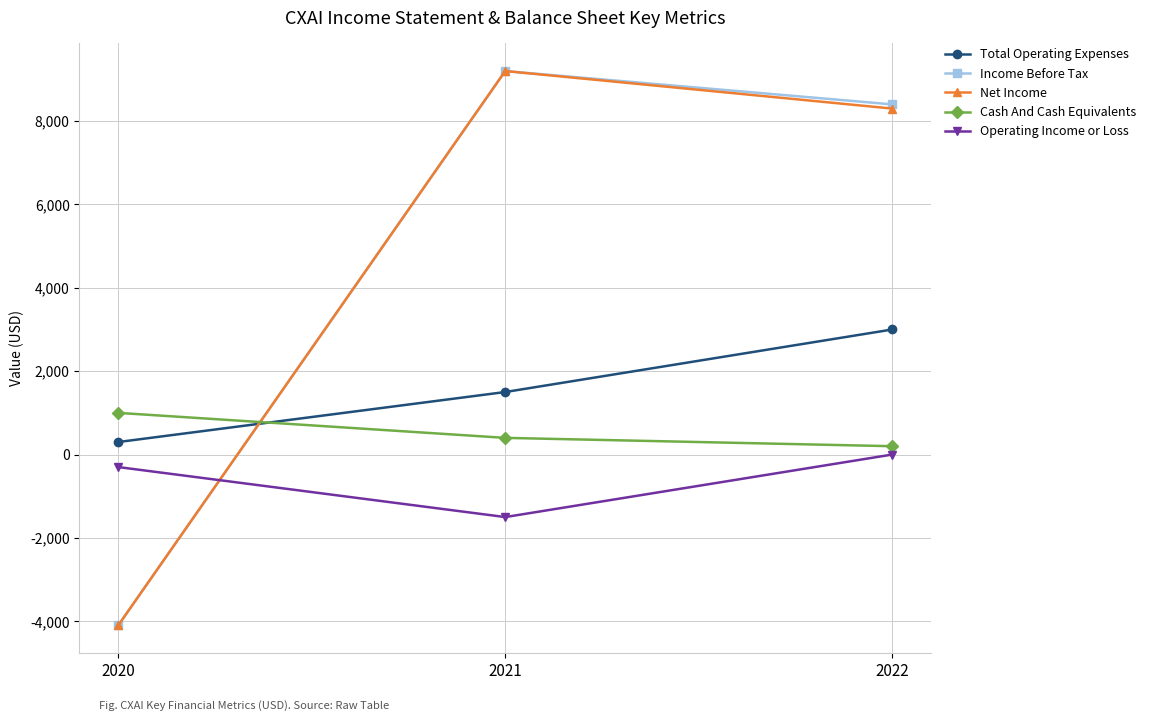

What is the spread (max minus min) of values at 2022?

8400